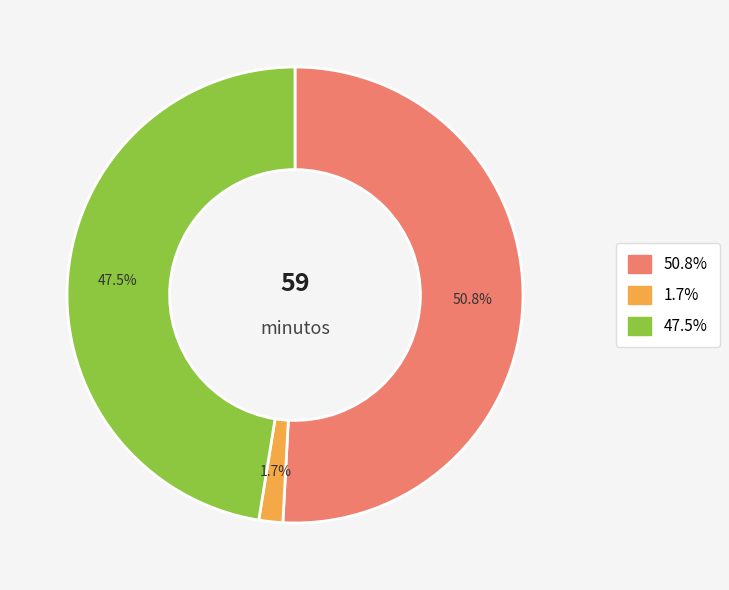

Is there a majority slice in this chart?

Yes